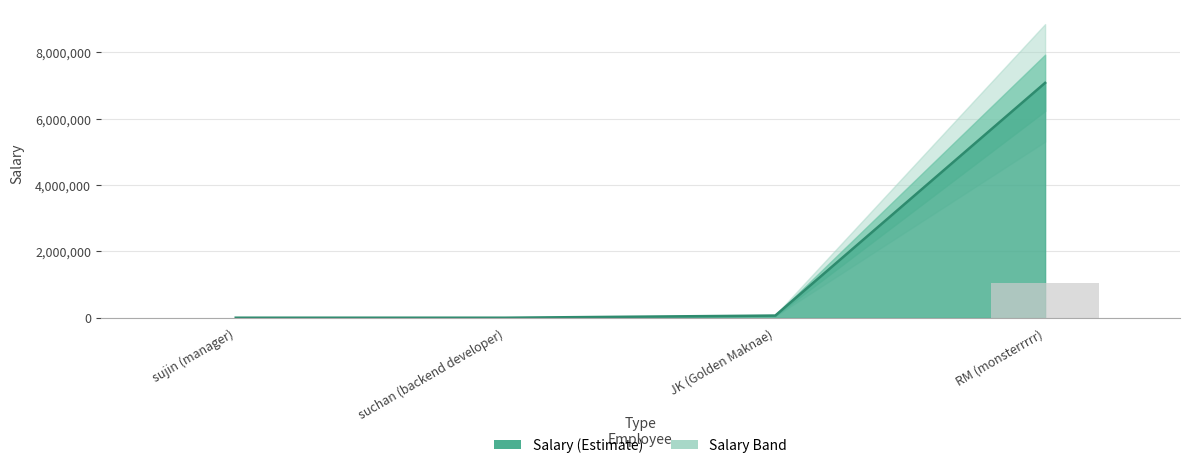

Rank the categories by value from lowest to highest.

sujin (manager), suchan (backend developer), JK (Golden Maknae), RM (monsterrrrr)